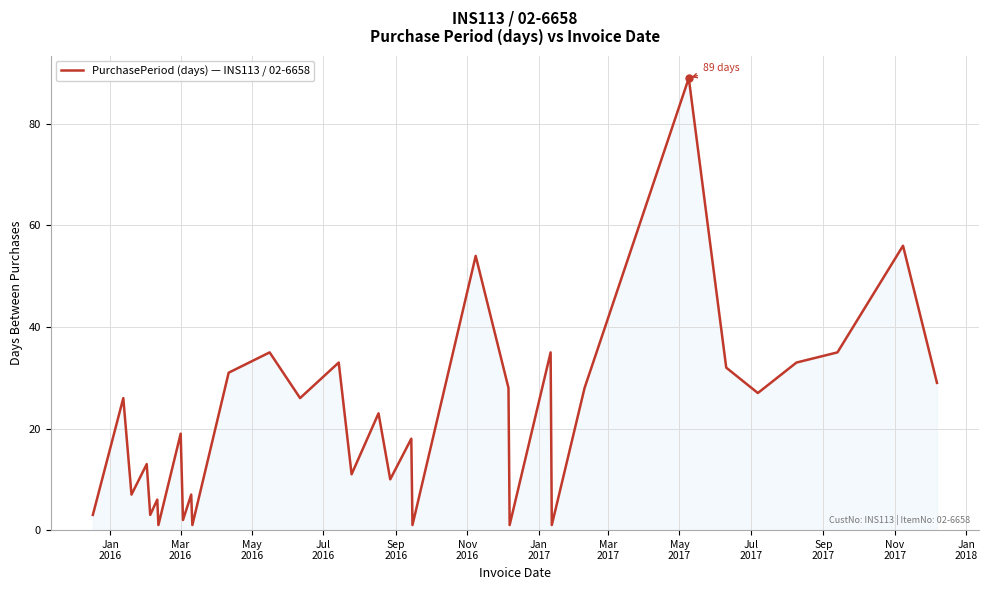

What is the difference between the maximum and minimum values?

88